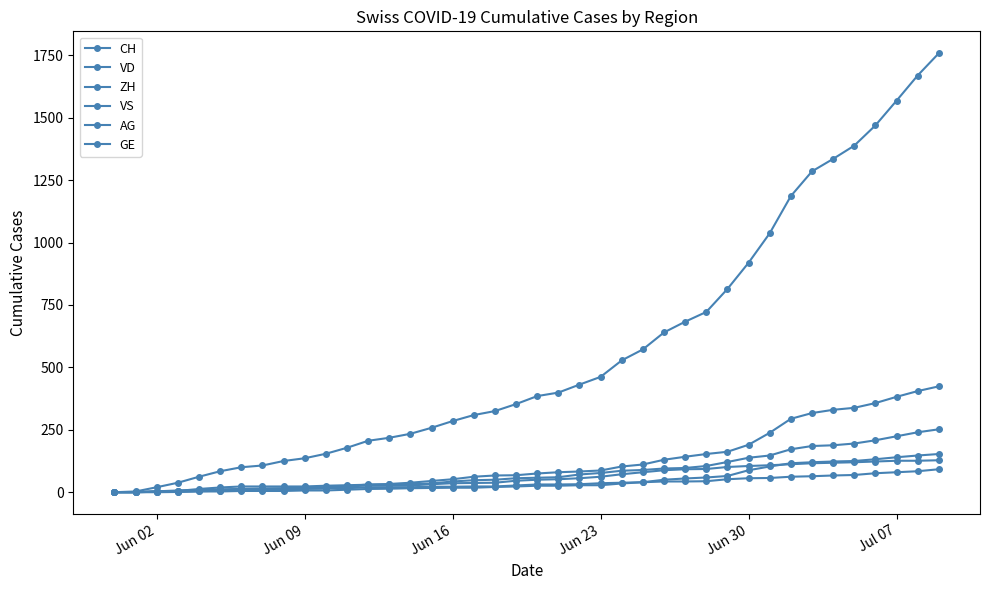

How many lines are shown in the chart?

6